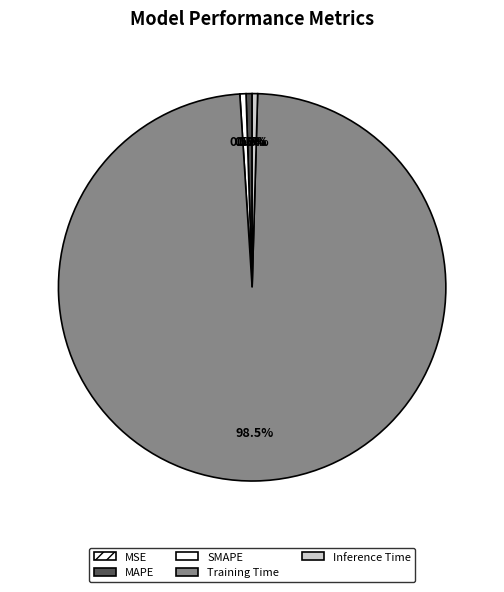

Does SMAPE account for over 50% of the chart?

No